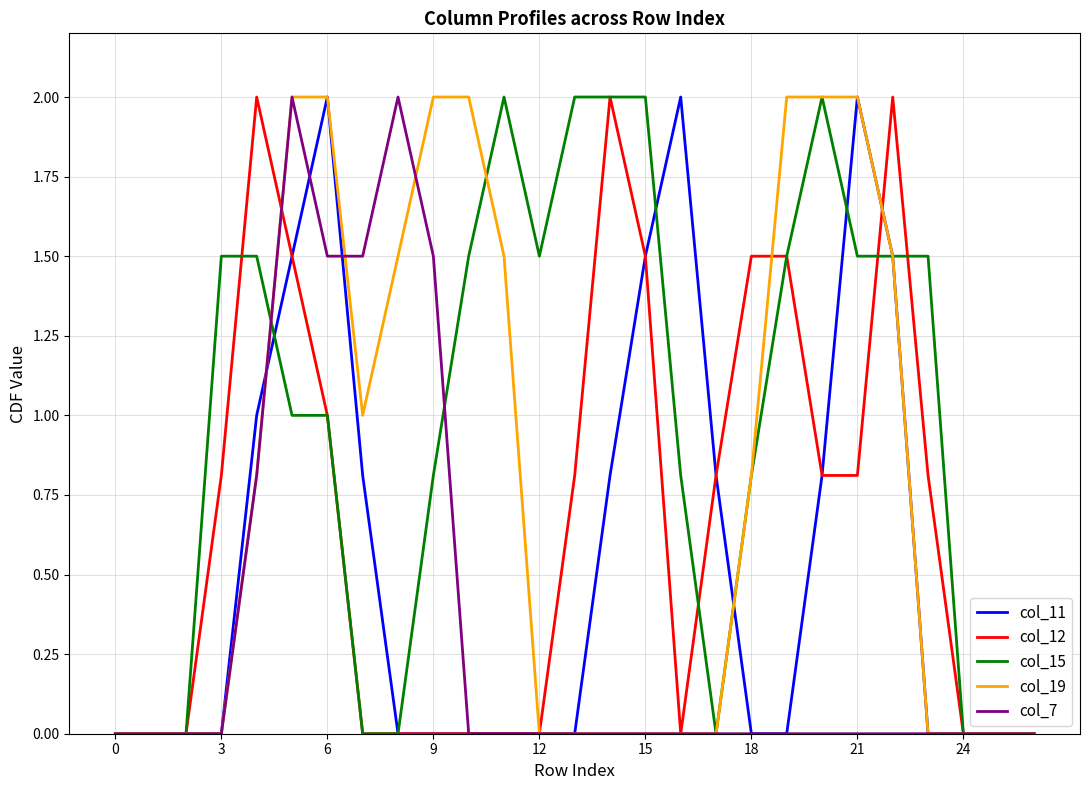

Which series has the largest total across all categories?

col_15